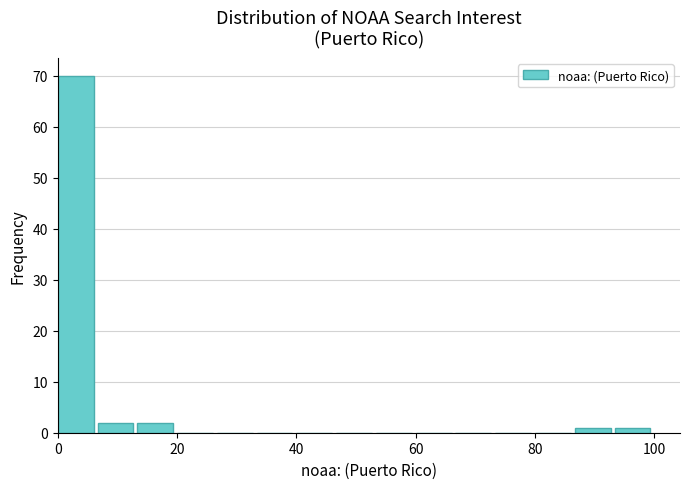

Around what value on the x-axis is the tallest bar? Give the approximate position of its centre, as read against the axis.

4